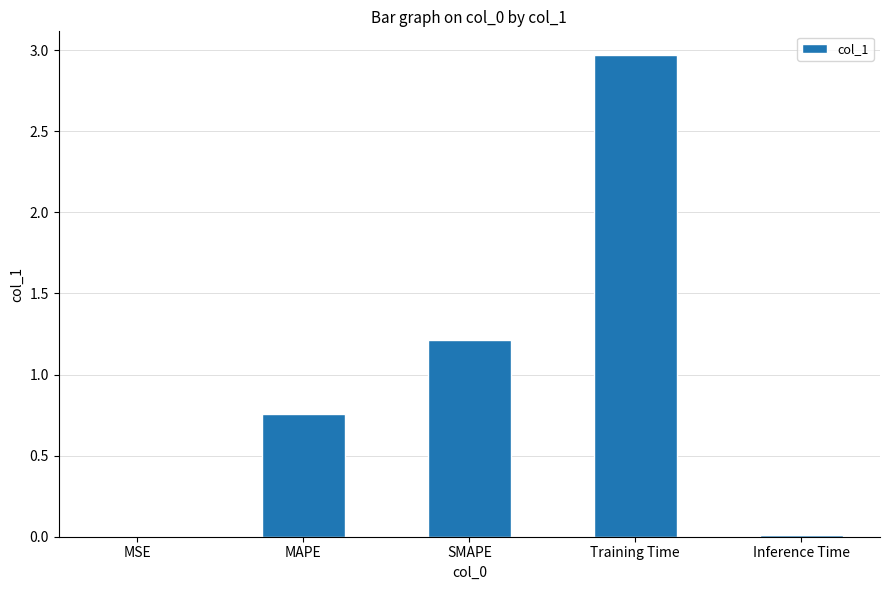

What is the average value?

1.0